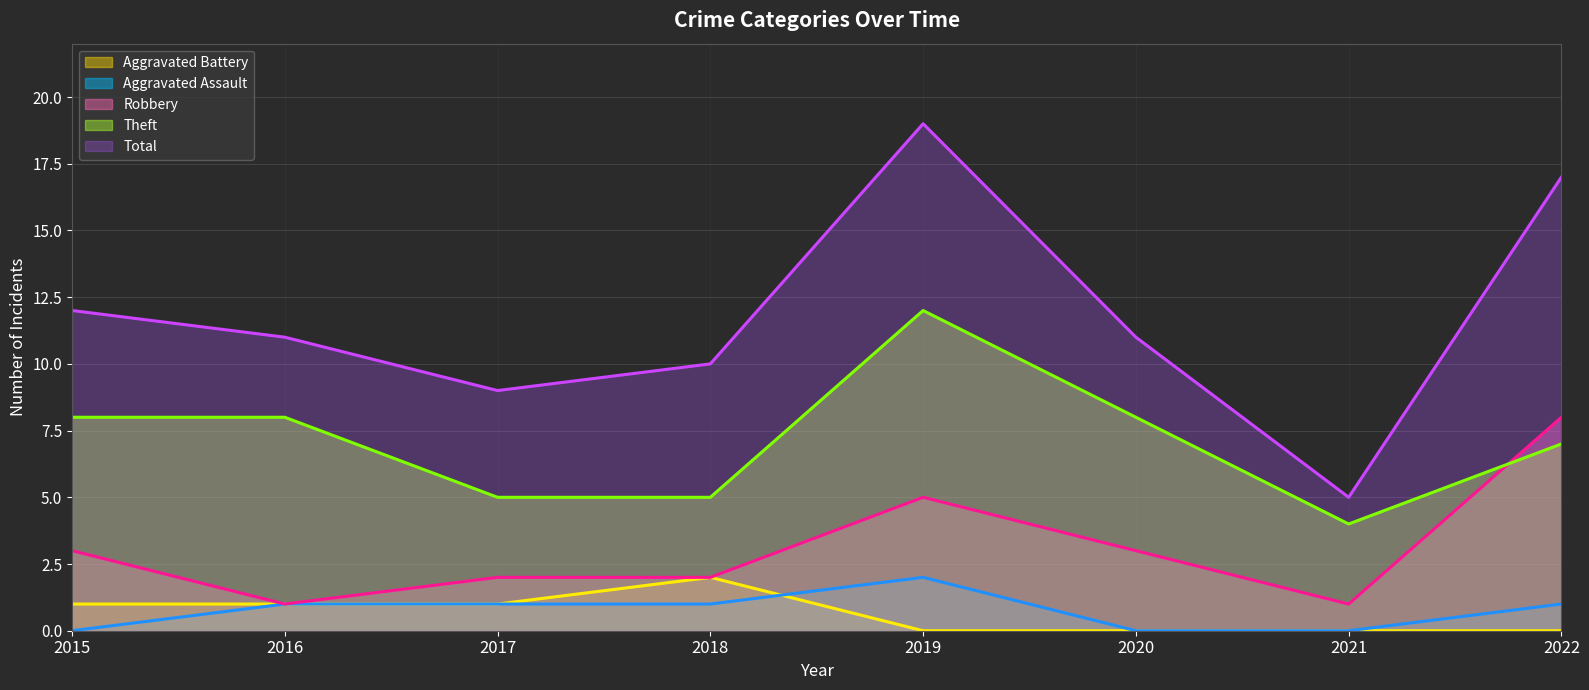

Reading left to right, what are all the values shown in this chart?

Aggravated Battery (trend): 2015=1	2016=1	2017=1	2018=2	2019=0	2020=0	2021=0	2022=0
Aggravated Assault (trend): 2015=0	2016=1	2017=1	2018=1	2019=2	2020=0	2021=0	2022=1
Robbery (trend): 2015=3	2016=1	2017=2	2018=2	2019=5	2020=3	2021=1	2022=8
Theft (trend): 2015=8	2016=8	2017=5	2018=5	2019=12	2020=8	2021=4	2022=7
Total (trend): 2015=12	2016=11	2017=9	2018=10	2019=19	2020=11	2021=5	2022=17